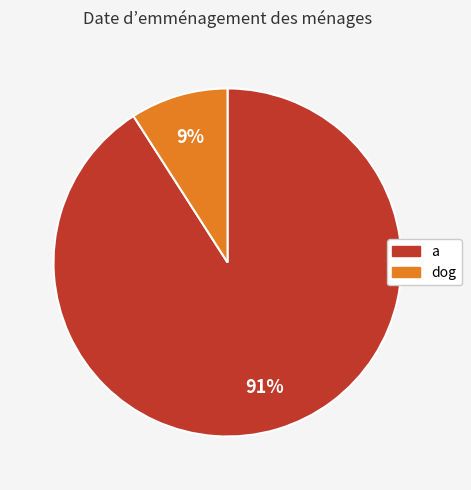

Which slice is the smallest?

dog